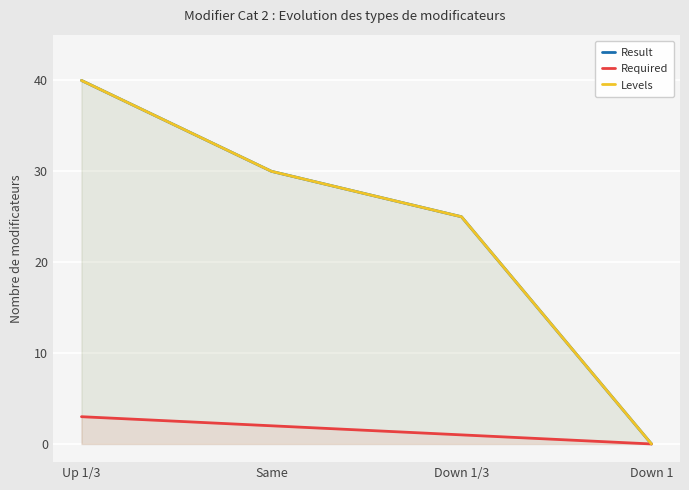

At which label is Result closest to 20?

Down 1/3